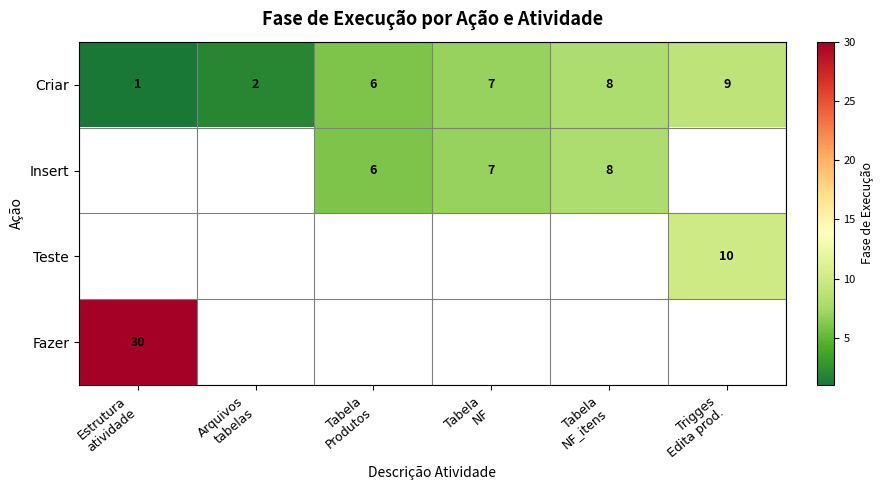

What is the highest value of the Criar series?

9